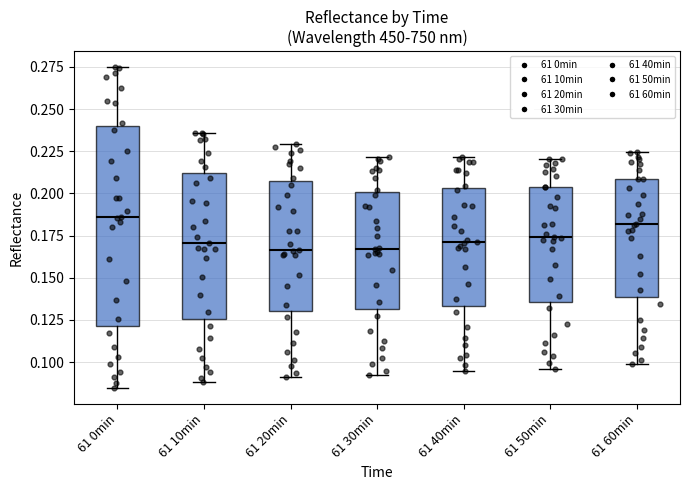

Comparing the boxes themselves (not the whiskers), which one is the tallest?

61 0min